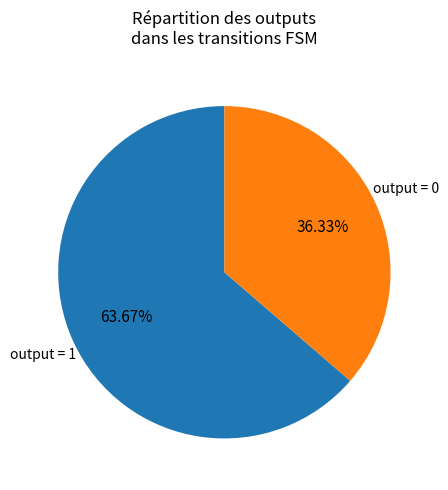

To the nearest percent, what is the average slice percentage?

50%